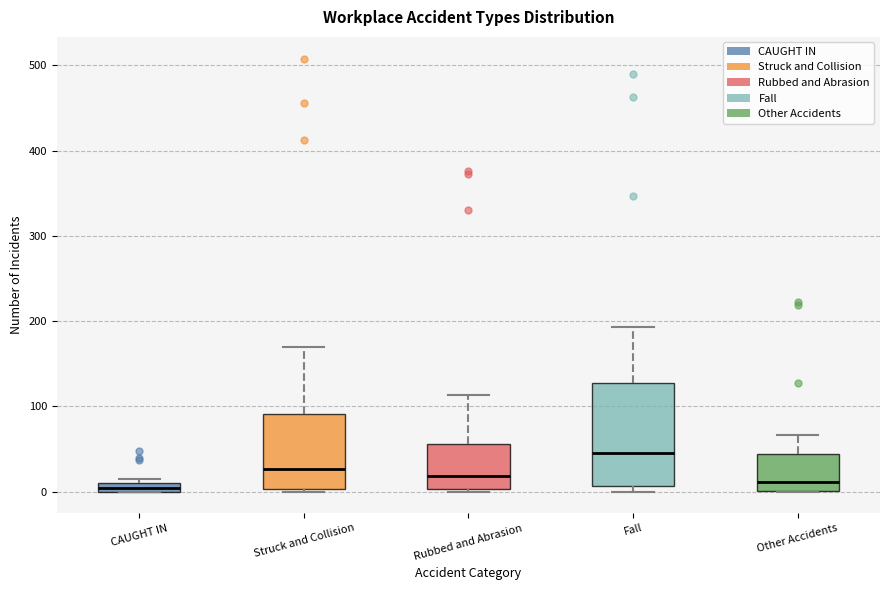

Which box's median line is the highest?

Fall